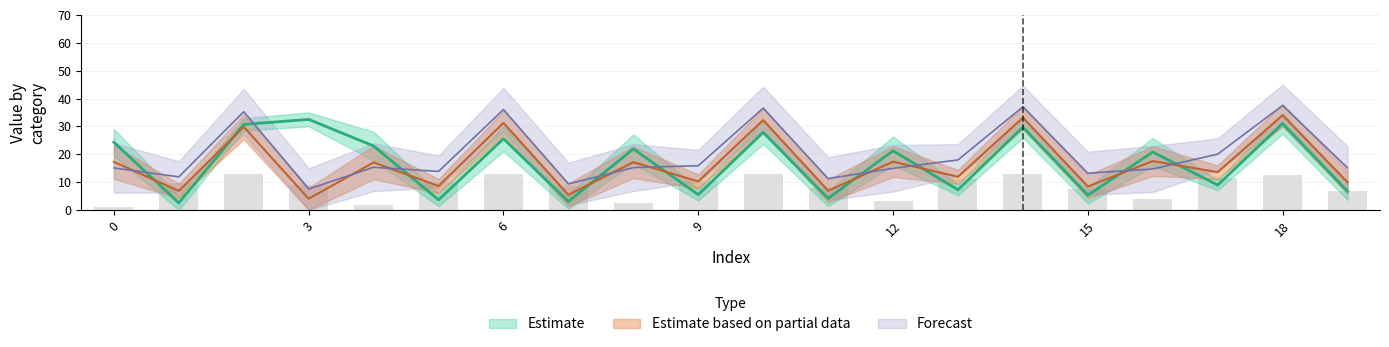

Does the chart contain stacked bars?

No